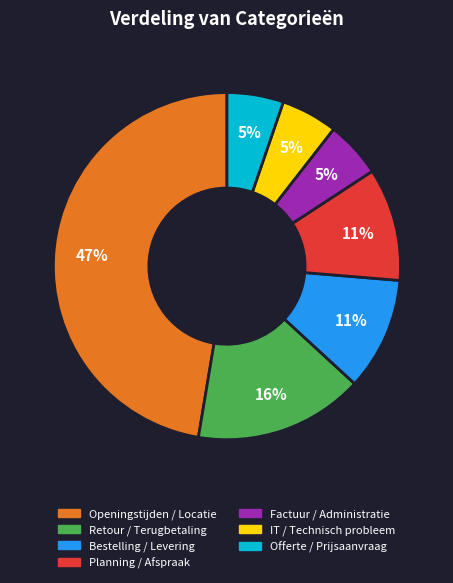

What percentage is the Offerte / Prijsaanvraag slice, to the nearest percent?

5%